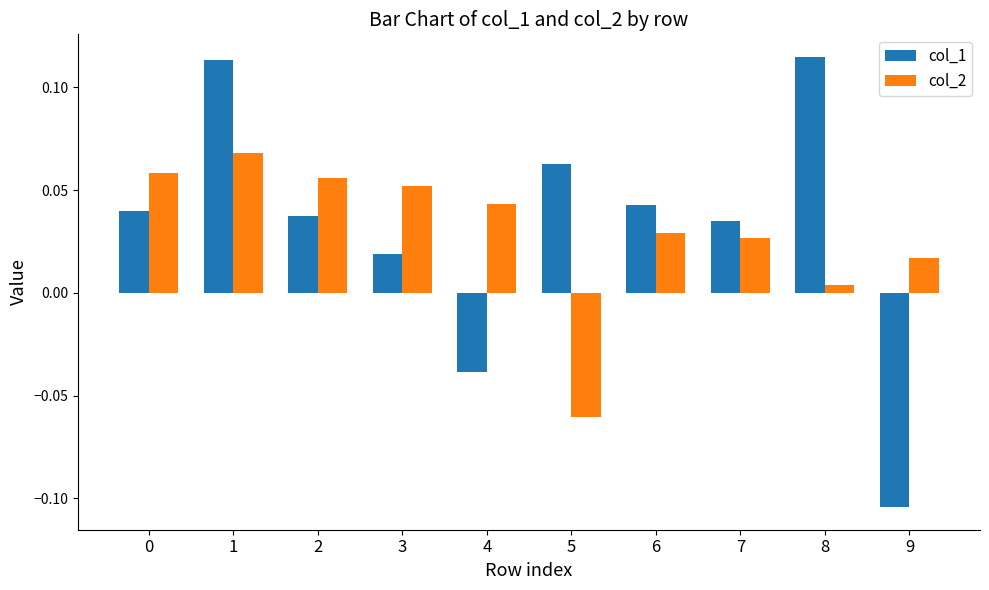

At which label does col_1 reach its minimum?

9